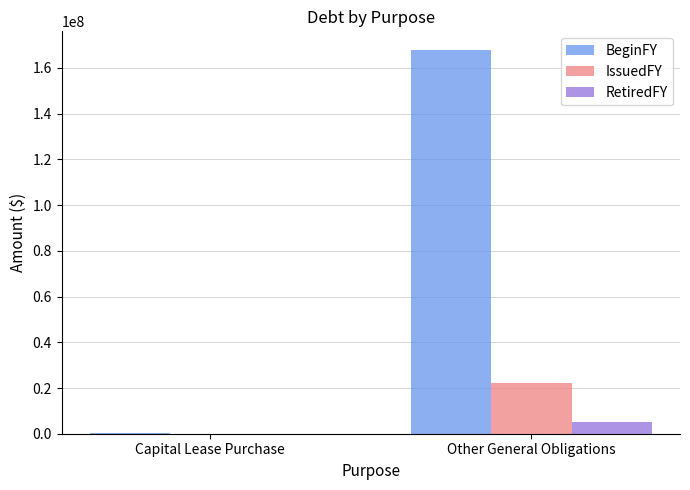

Which series has the largest total across all categories?

BeginFY